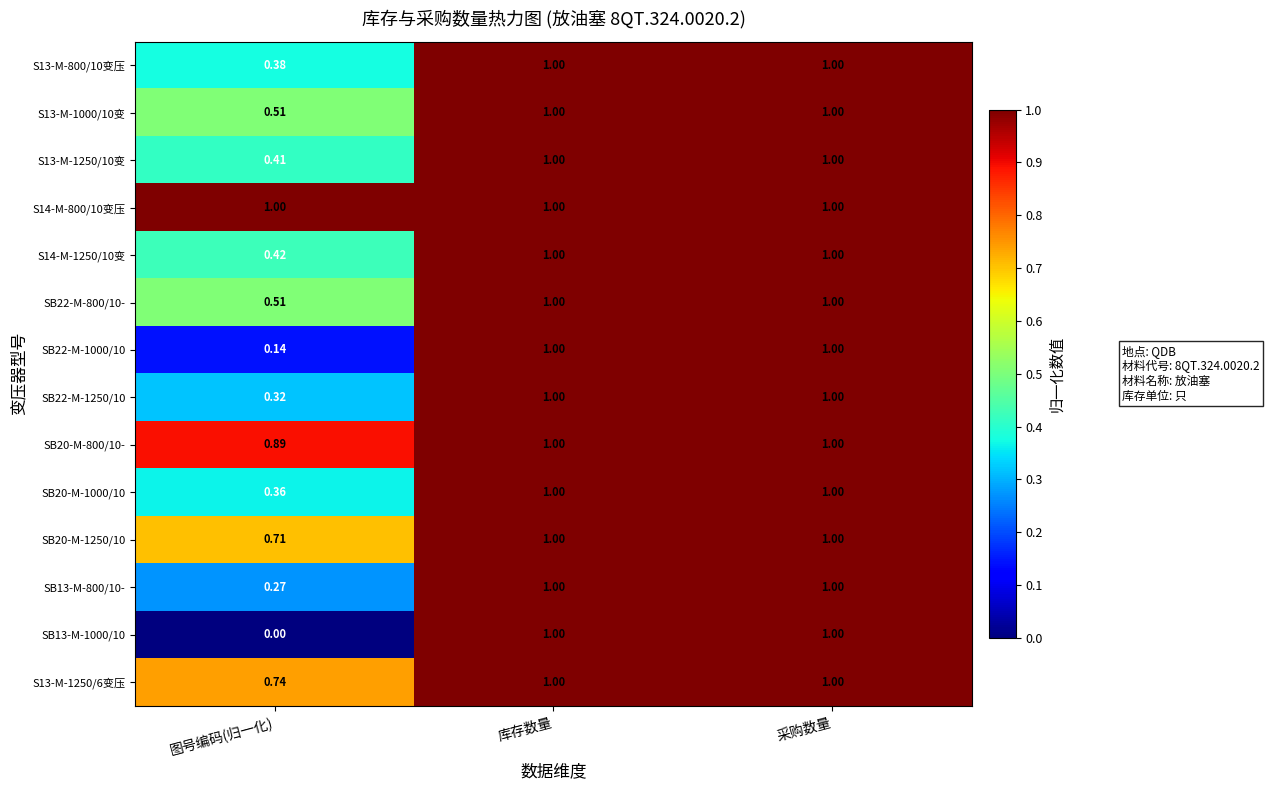

Which label corresponds to the smallest value in the chart?

图号编码(归一化)